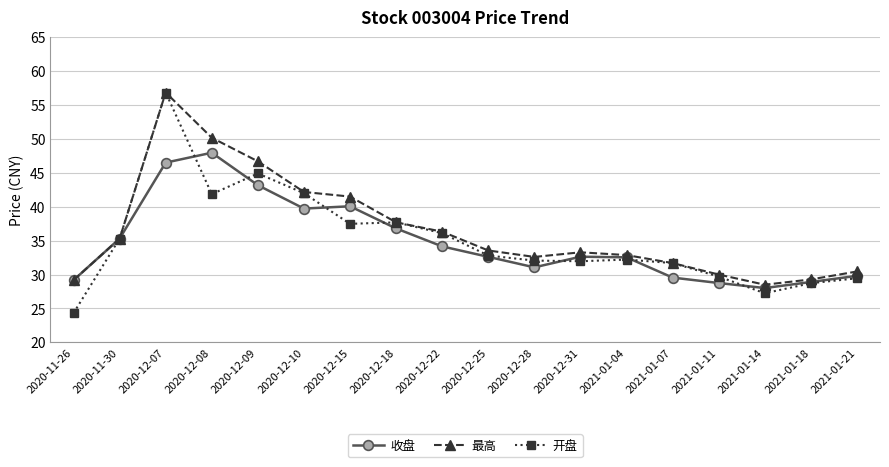

Is the value of 最高 at 2020-12-15 greater than the value of 收盘 at 2020-12-25?

Yes